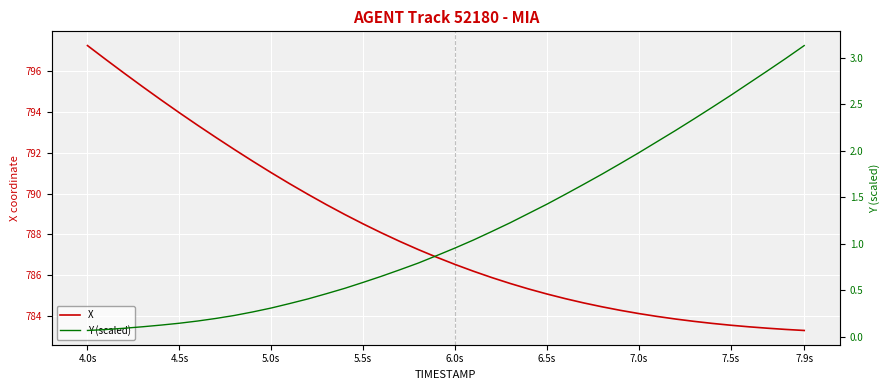

At which label does X reach its peak?

4.0s